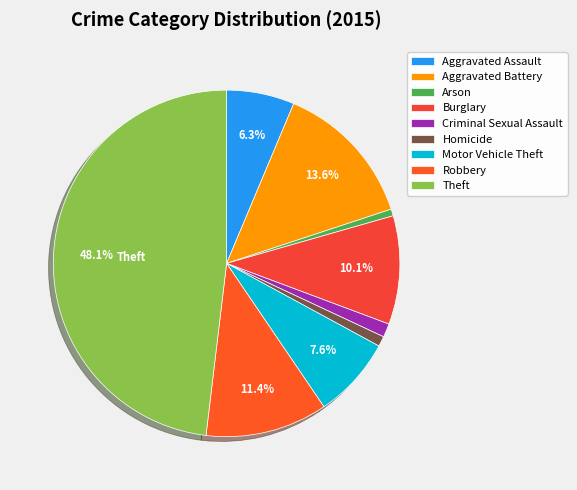

To the nearest percent, what is the difference between the largest and smallest slice percentages?

47%